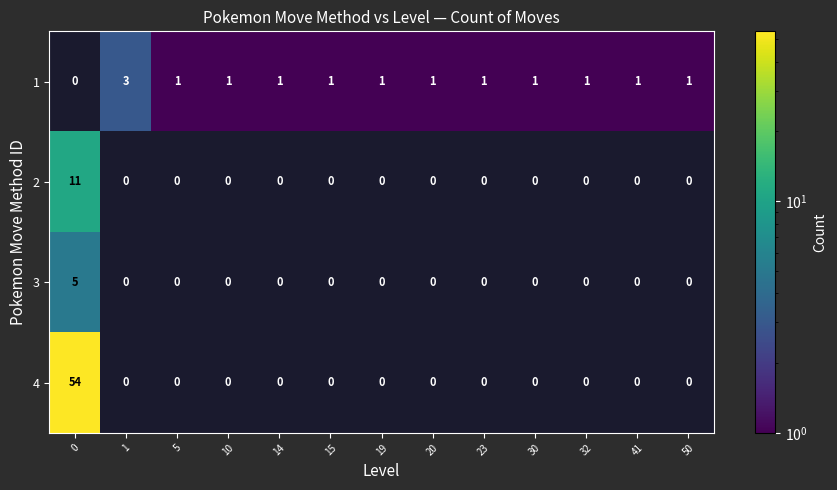

True or false: 1 has a value of 1 at 5.

True